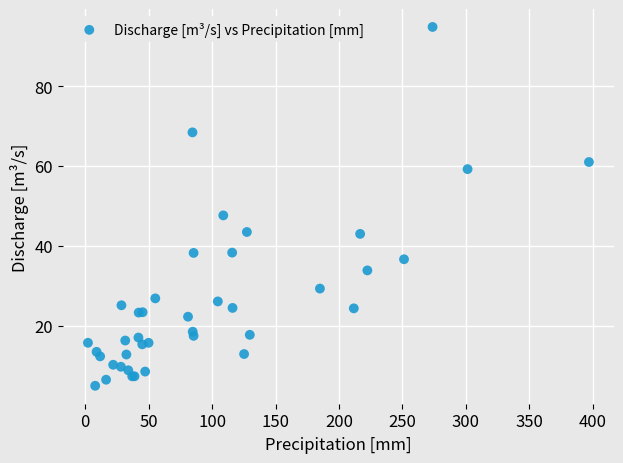

What Y value in the scatter plot is closest to 49?

47.6